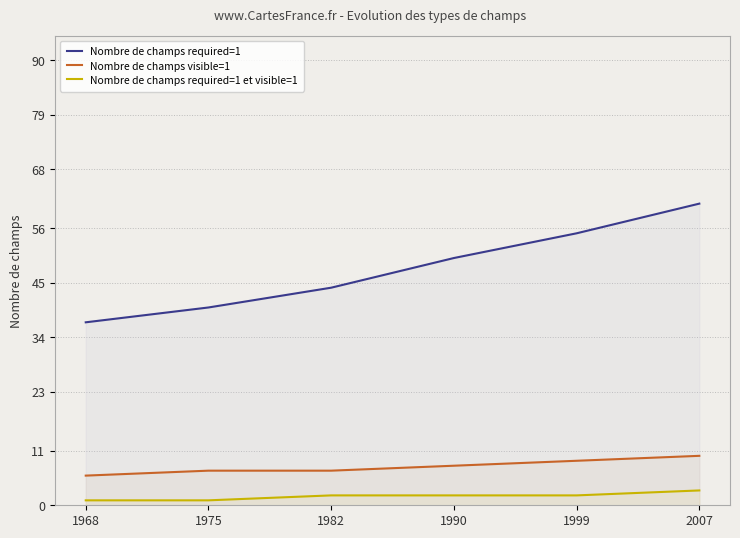

Count the number of data series in this chart.

3